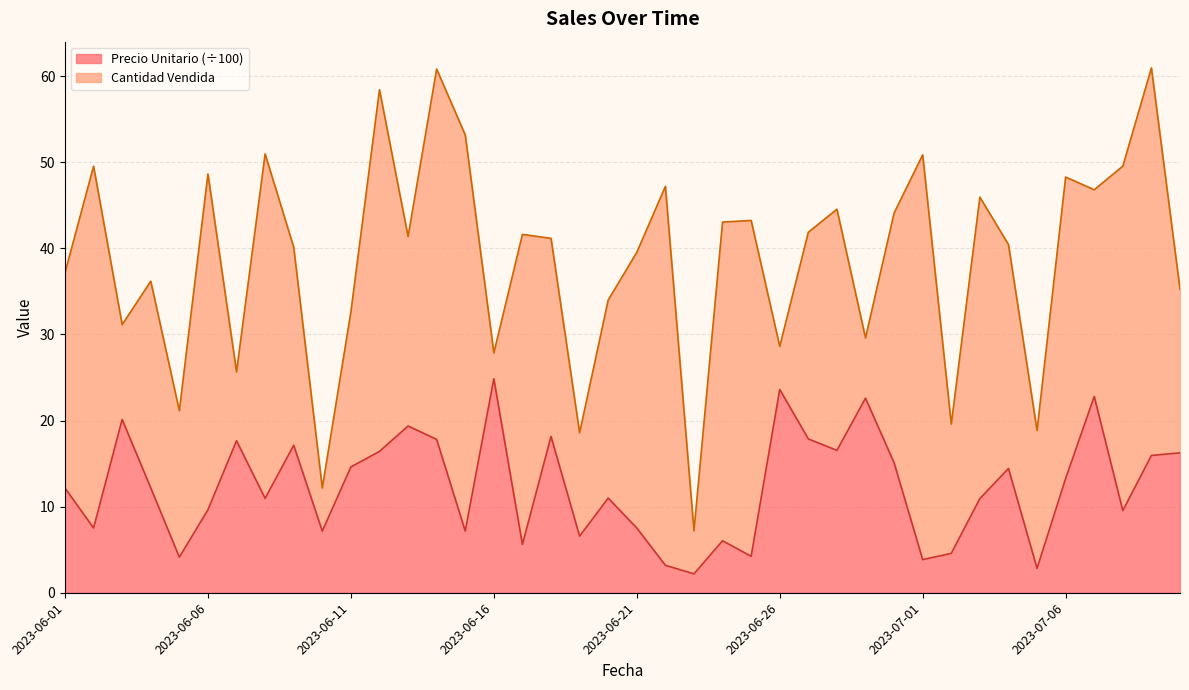

Which category has the lowest value across all series?

2023-06-23